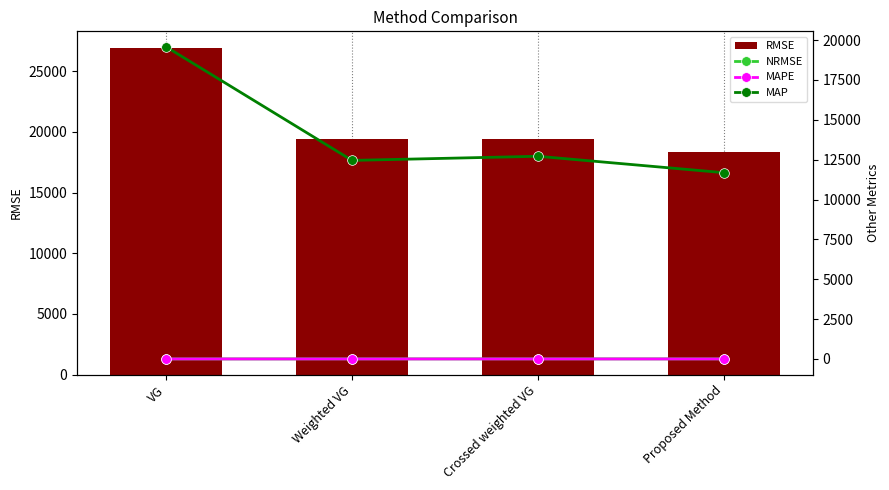

What is the minimum value shown in the chart?

0.9